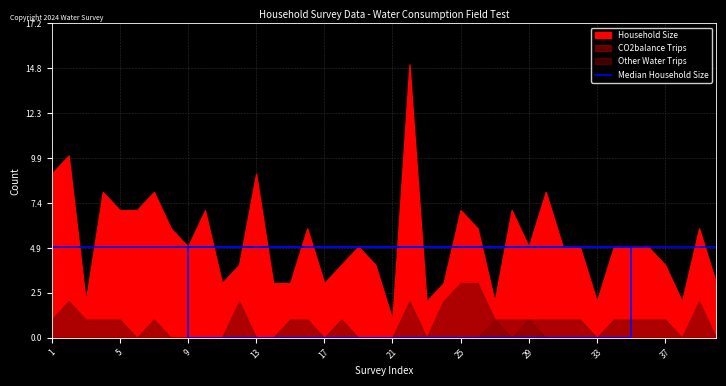

At which category is the sum across all series the highest?

22